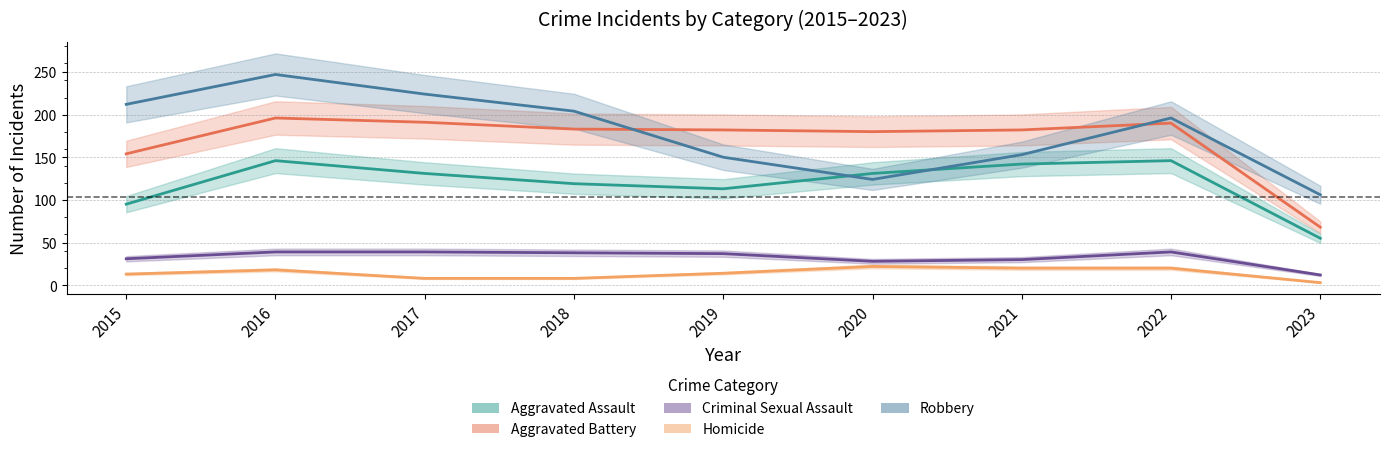

Which label corresponds to the largest value in the chart?

2016